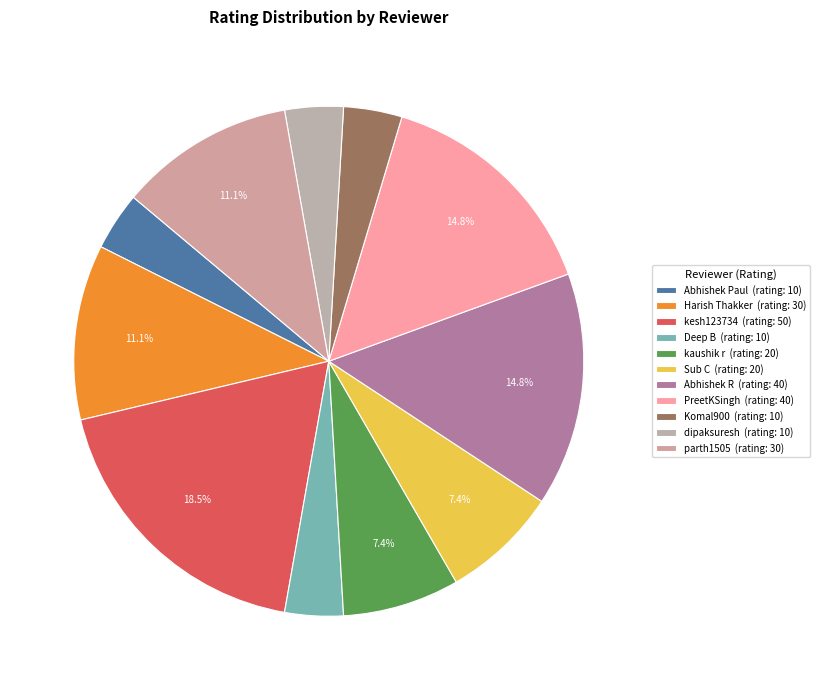

Which has a higher value, Abhishek R or Komal900?

Abhishek R